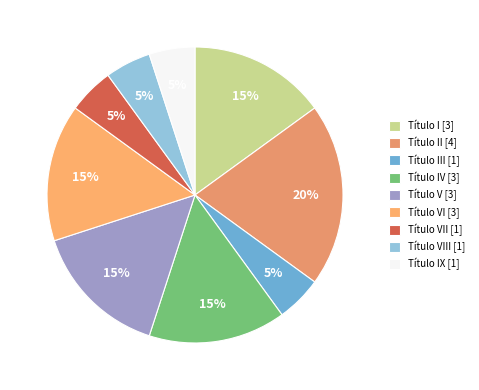

Count the number of slices in the pie.

9